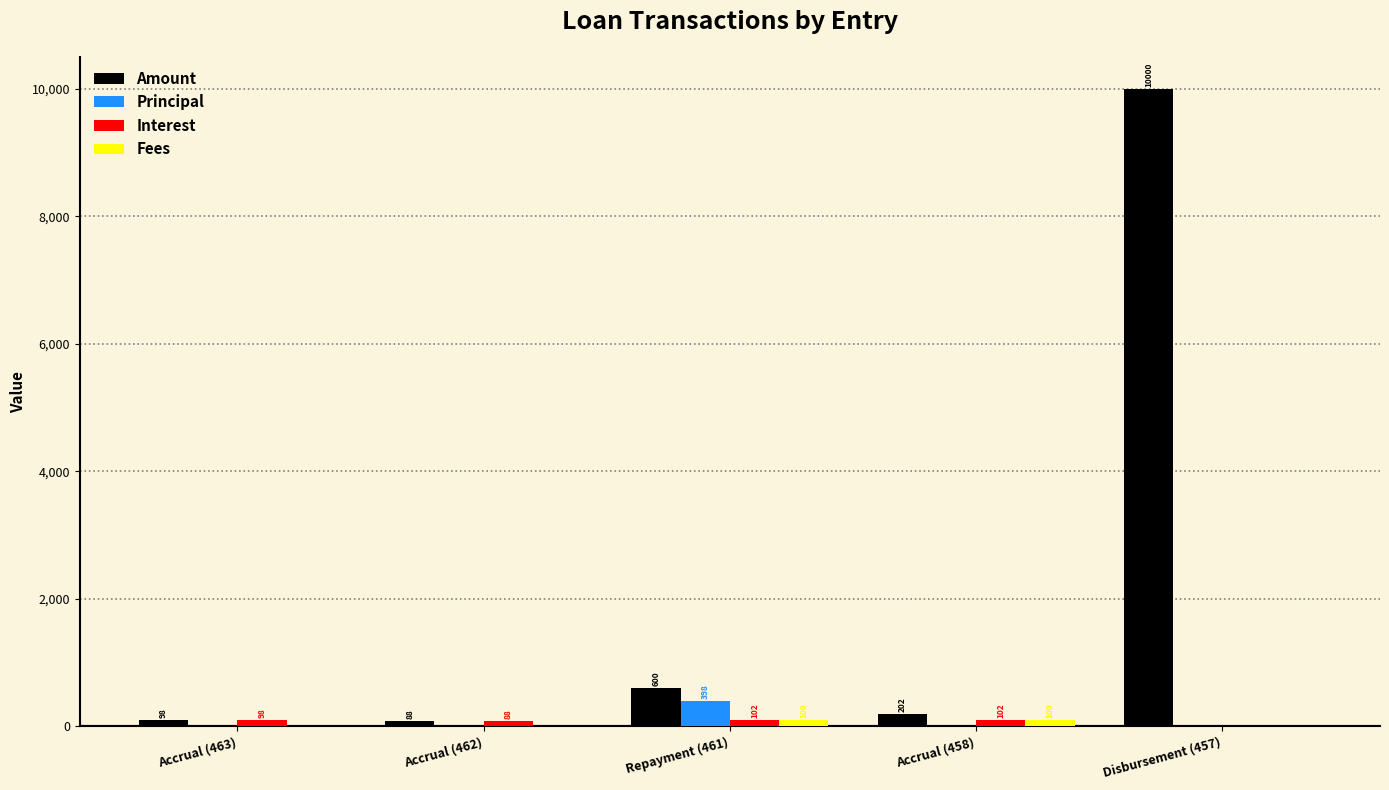

The value of Amount at Accrual (463) is 97.9. True or false?

True